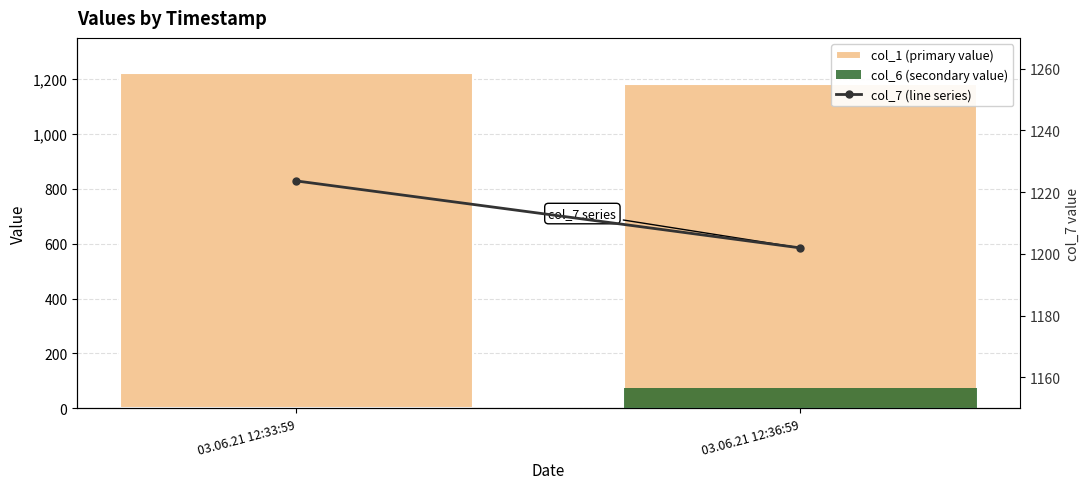

Reading left to right, transcribe all the data shown in this chart.

col_1 (primary value): 1223.7	1180.2
col_6 (secondary value): 0.0	75.0
col_7 (line series): 1223.7	1202.0